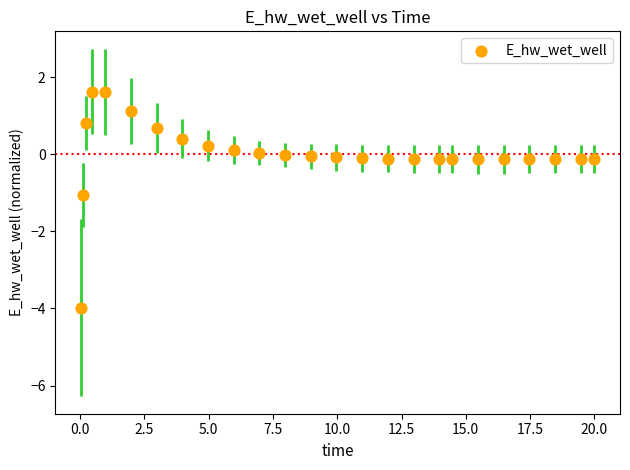

What is the range of Y values (max minus min)?

5.6